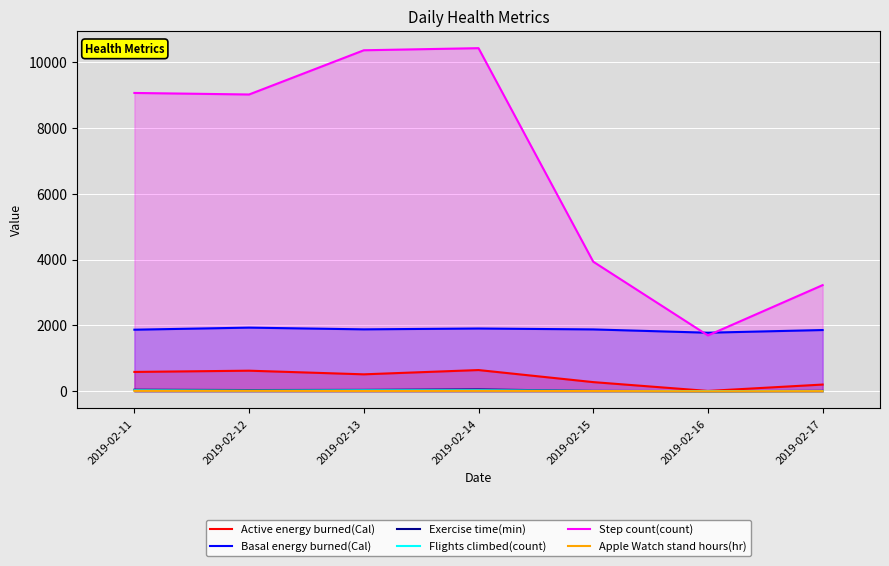

What is the total value across all series at 2019-02-11?

11613.7